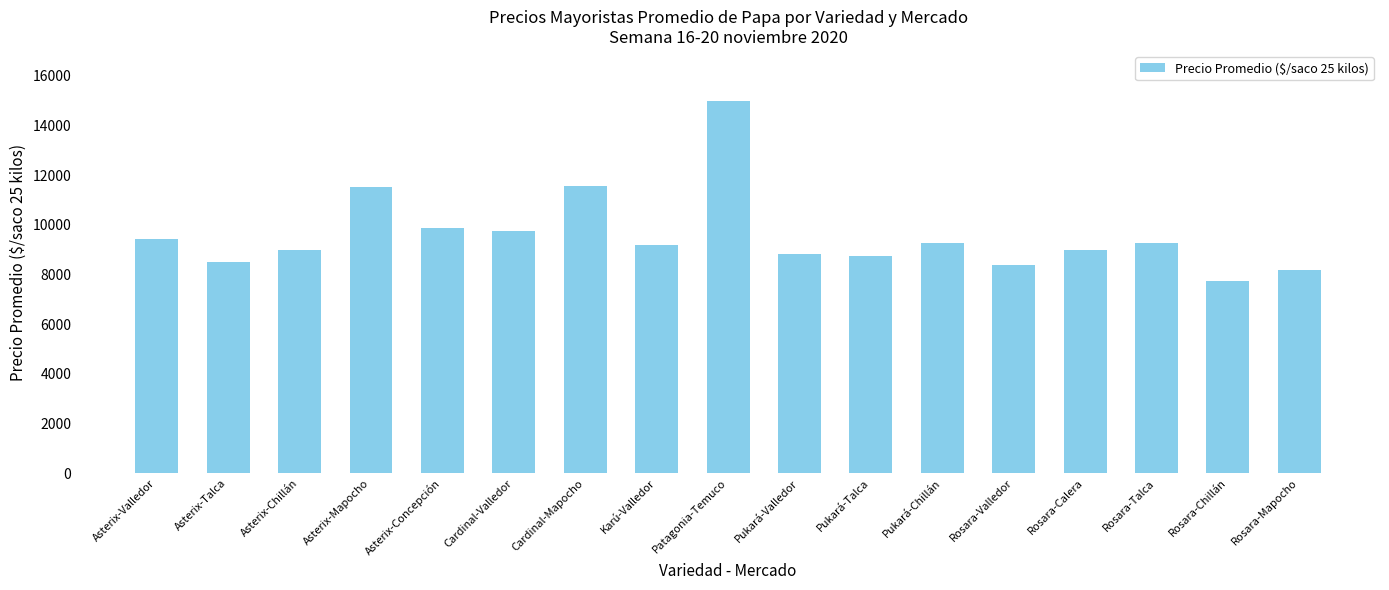

What is the sum of the values at Asterix-Mapocho and Cardinal-Valledor?

21256